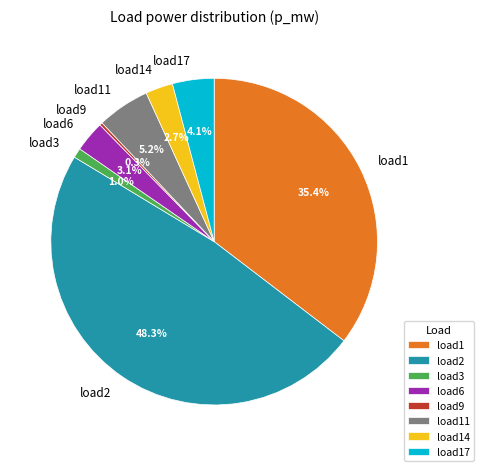

Does load6 account for over 50% of the chart?

No